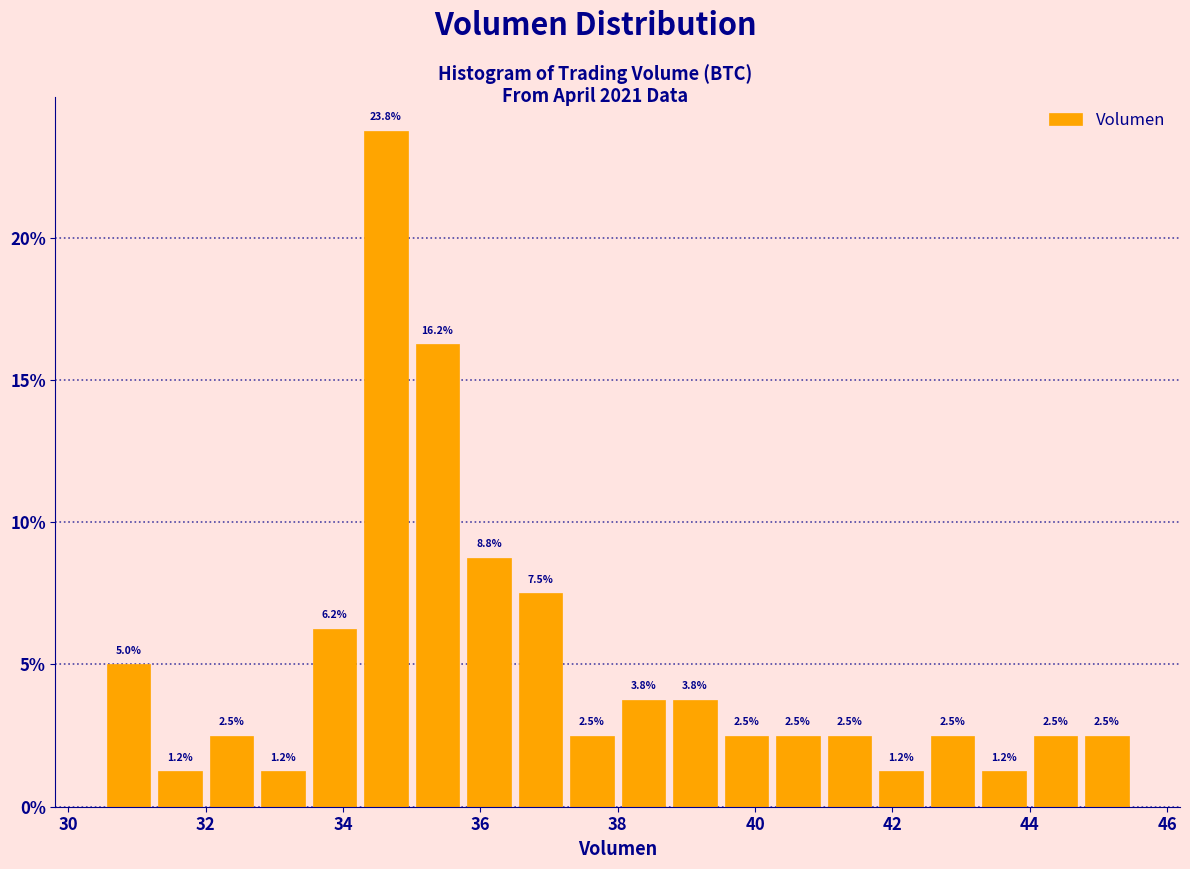

Around what value on the x-axis is the tallest bar? Give the approximate position of its centre, as read against the axis.

34.6